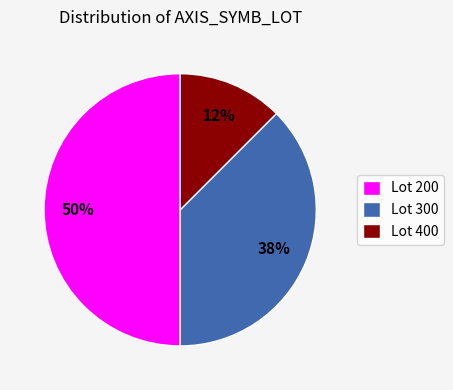

Combined, do Lot 300 and Lot 200 account for over 50%?

Yes